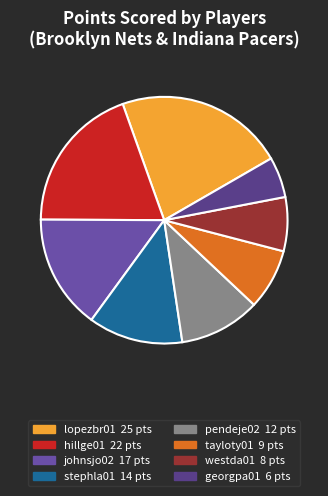

Rank the categories by value from lowest to highest.

georgpa01, westda01, tayloty01, pendeje02, stephla01, johnsjo02, hillge01, lopezbr01